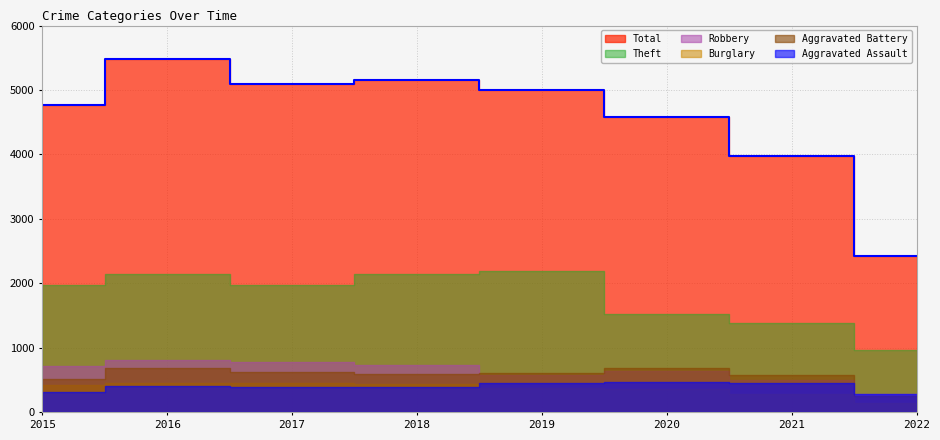

Which series has the largest total across all categories?

Total